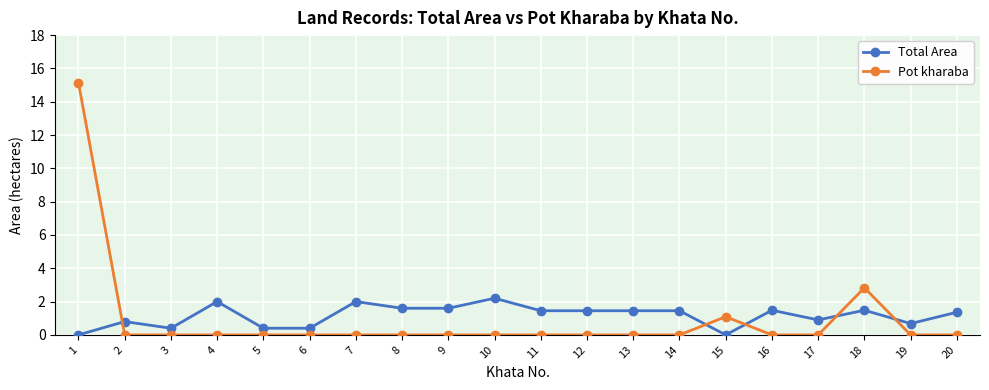

True or false: Pot kharaba has a value of 7.0 at 20.

False